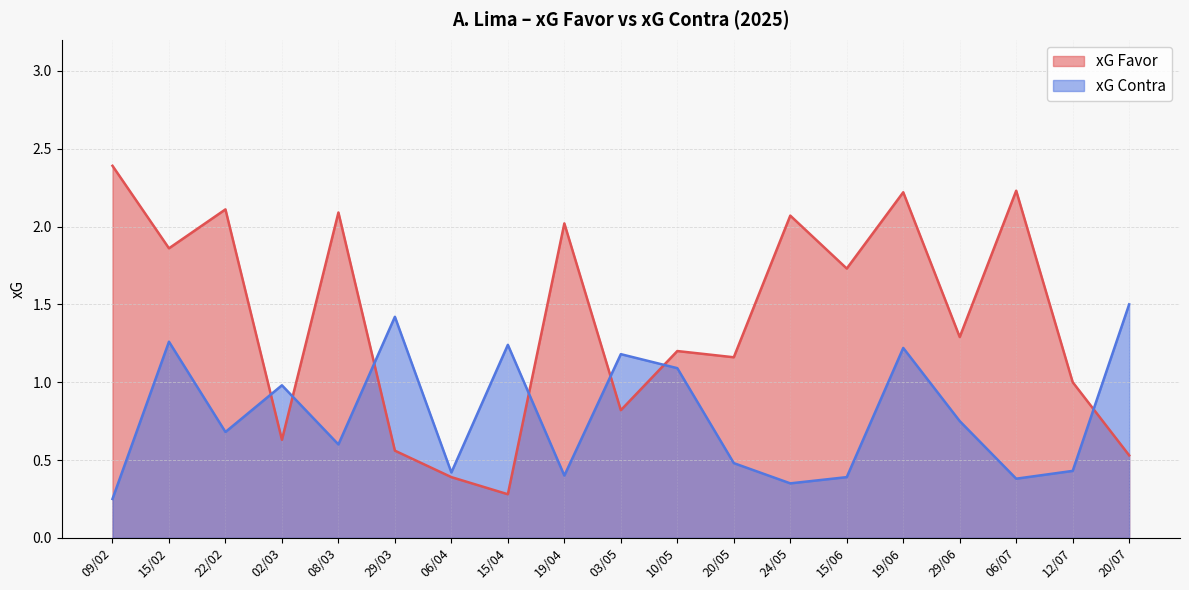

Reading left to right, extract all data points from this chart.

xG Favor: 2.4	1.9	2.1	0.6	2.1	0.6	0.4	0.3	2.0	0.8	1.2	1.2	2.1	1.7	2.2	1.3	2.2	1.0	0.5
xG Contra: 0.2	1.3	0.7	1.0	0.6	1.4	0.4	1.2	0.4	1.2	1.1	0.5	0.3	0.4	1.2	0.8	0.4	0.4	1.5